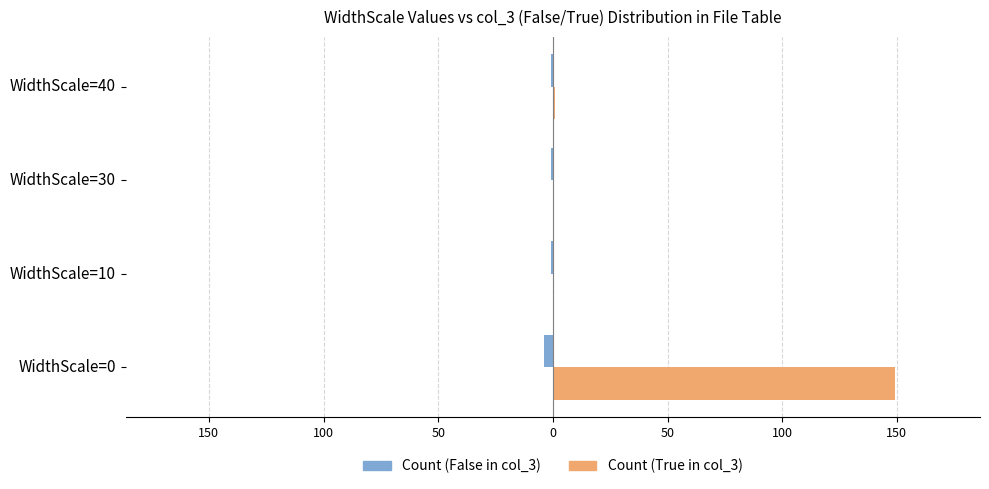

What are all the series names shown in the legend?

Count (False in col_3), Count (True in col_3)